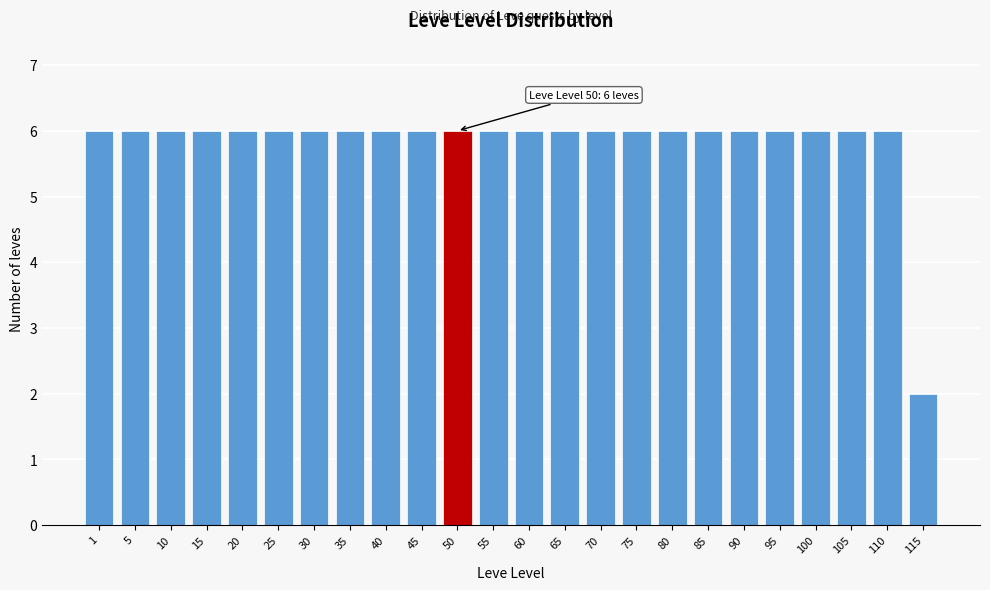

Reading right to left, extract all data points from this chart.

115=2	110=6	105=6	100=6	95=6	90=6	85=6	80=6	75=6	70=6	65=6	60=6	55=6	50=6	45=6	40=6	35=6	30=6	25=6	20=6	15=6	10=6	5=6	1=6